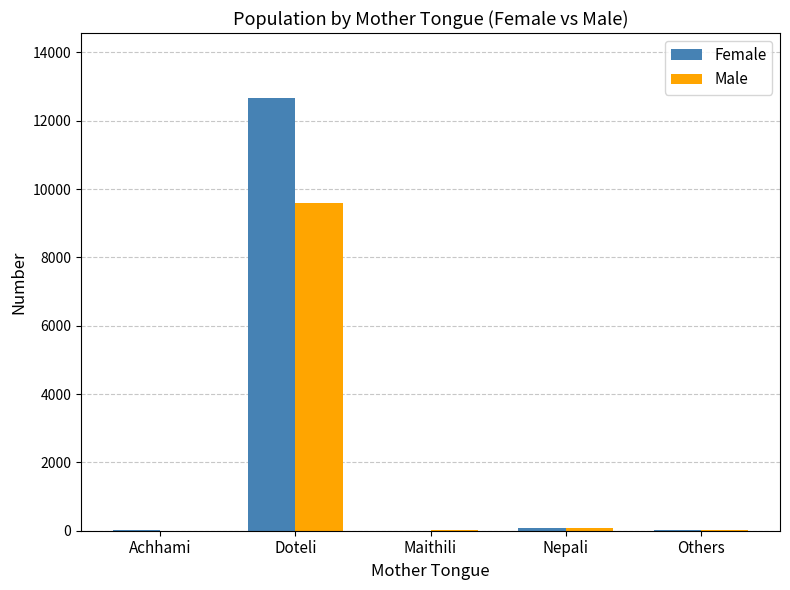

What is the greatest value displayed?

12669